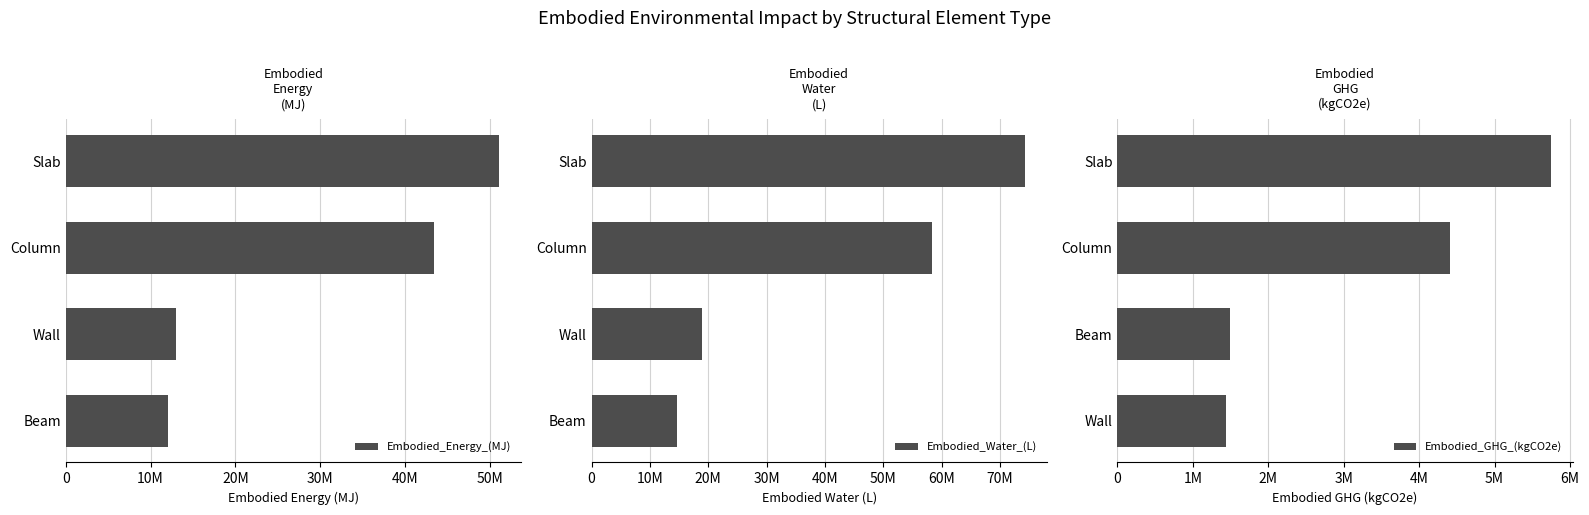

Reading left to right, transcribe all the data shown in this chart.

Embodied_Energy_(MJ): 51075691.9	43432736.2	12972732.6	11992605.5
Embodied_Water_(L): 74313129.3	58392430.8	18901773.2	14724815.6
Embodied_GHG_(kgCO2e): 5747720.3	4406369.7	1485825.6	1436016.9